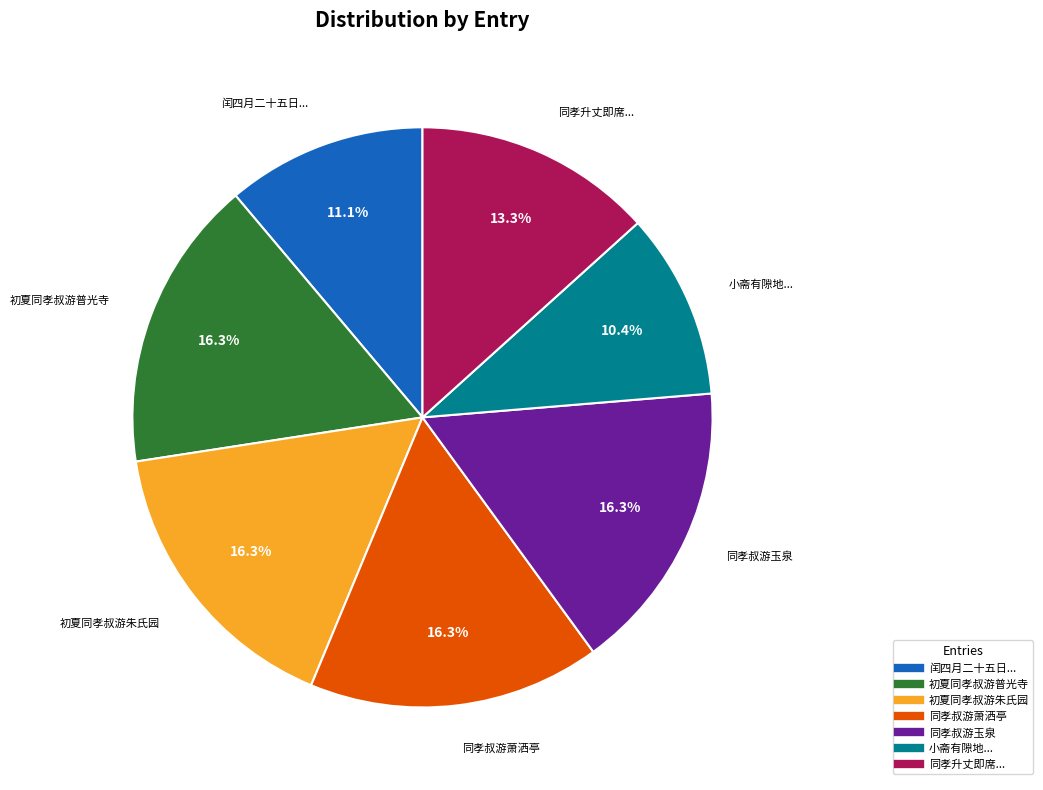

Is there a majority slice in this chart?

No